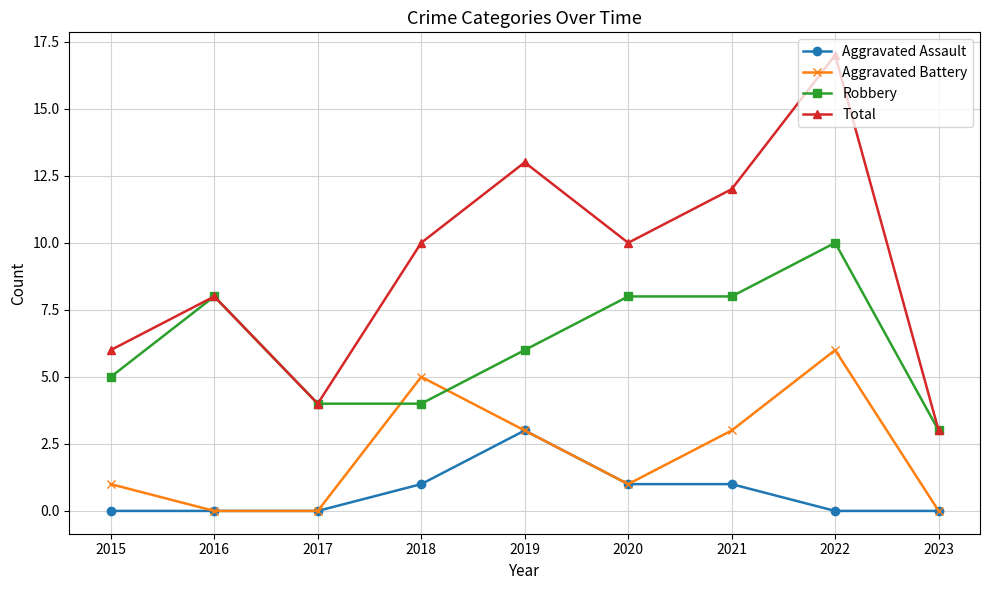

Reading left to right, transcribe all the data shown in this chart.

Aggravated Assault: 2015=0	2016=0	2017=0	2018=1	2019=3	2020=1	2021=1	2022=0	2023=0
Aggravated Battery: 2015=1	2016=0	2017=0	2018=5	2019=3	2020=1	2021=3	2022=6	2023=0
Robbery: 2015=5	2016=8	2017=4	2018=4	2019=6	2020=8	2021=8	2022=10	2023=3
Total: 2015=6	2016=8	2017=4	2018=10	2019=13	2020=10	2021=12	2022=17	2023=3